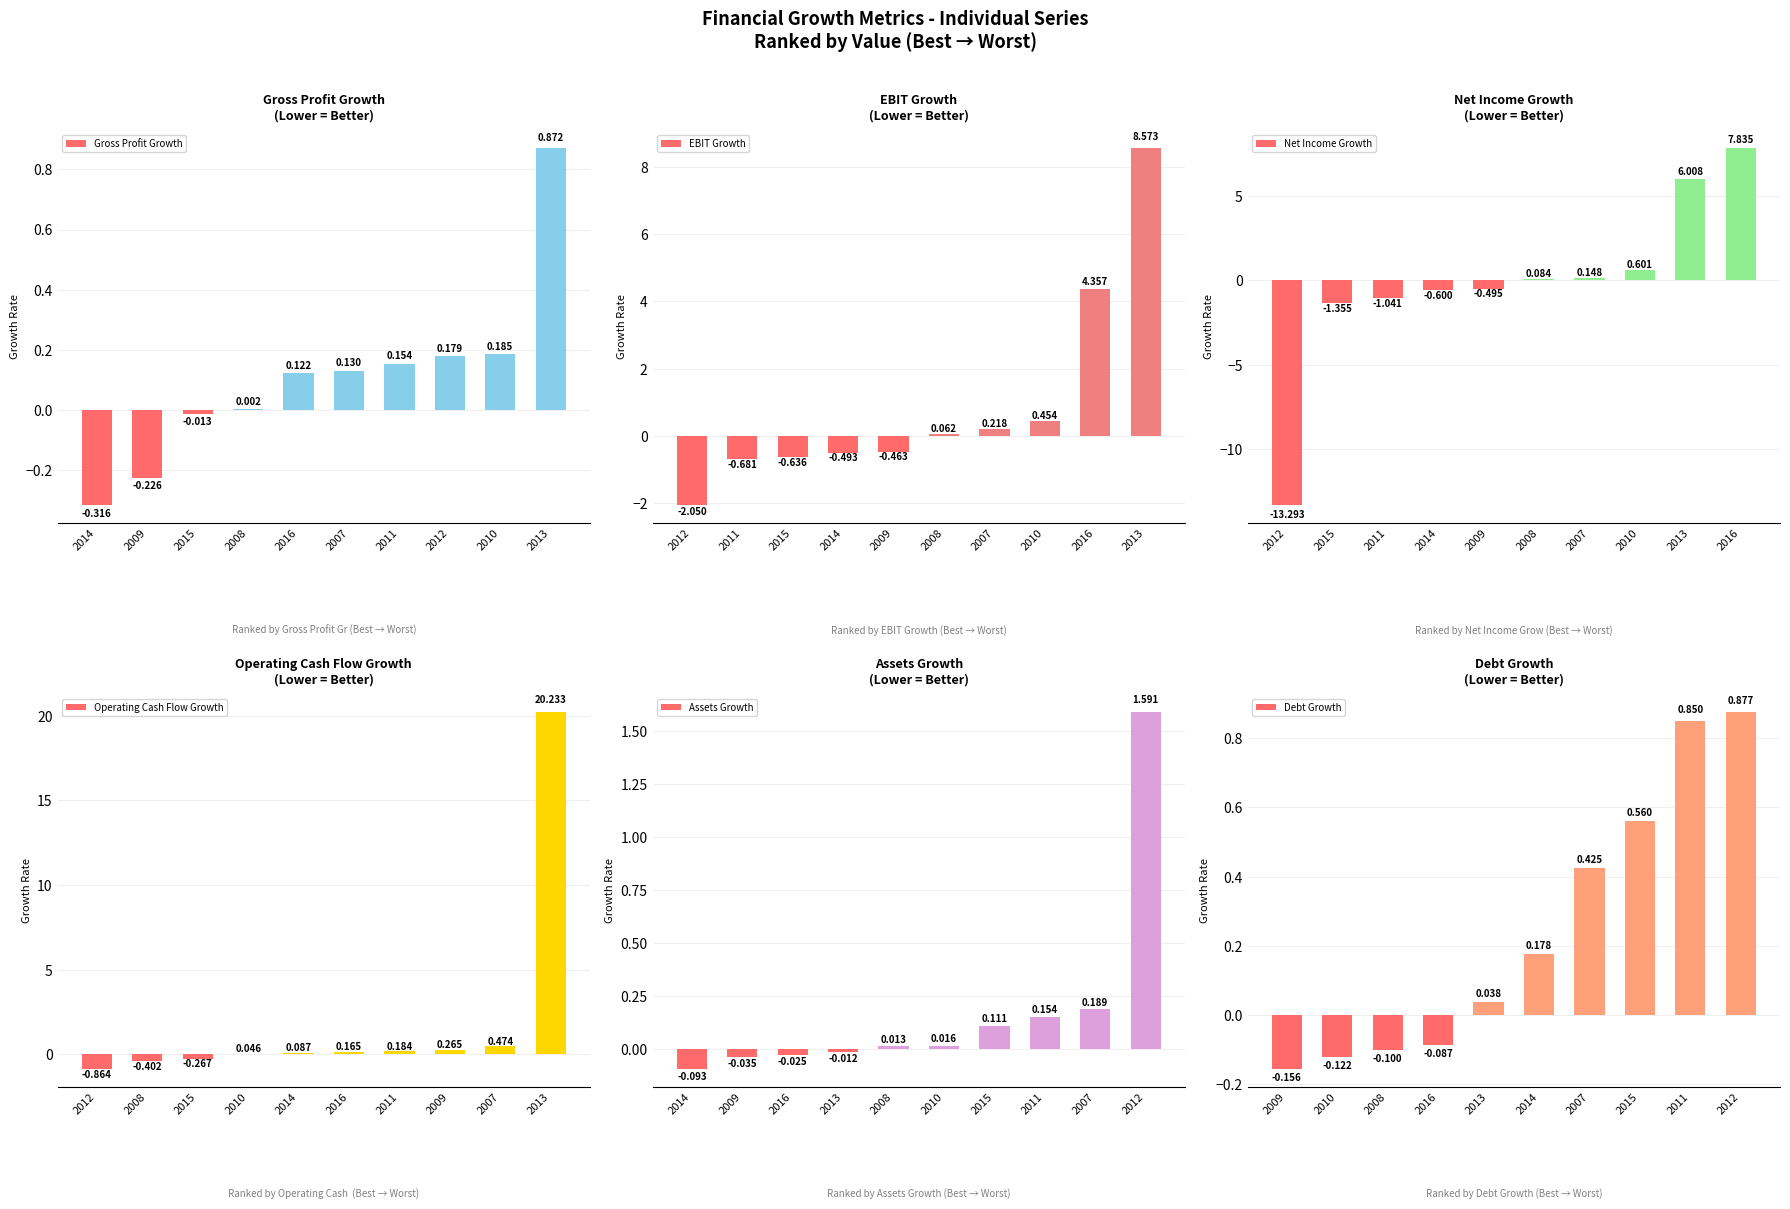

How many bars are there in total?

60